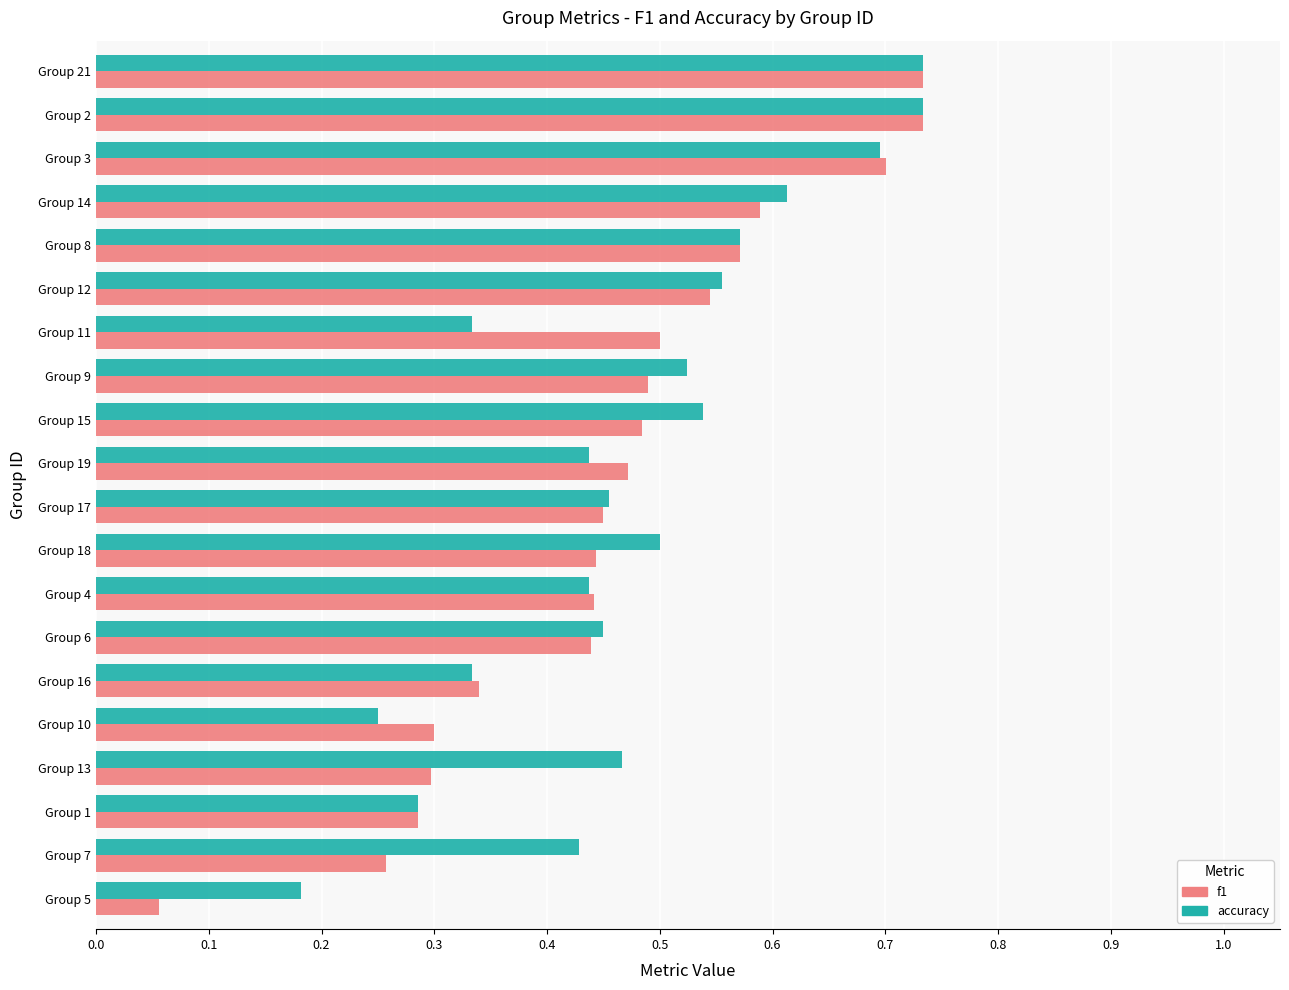

Which category has the lowest value in the f1 series?

Group 5